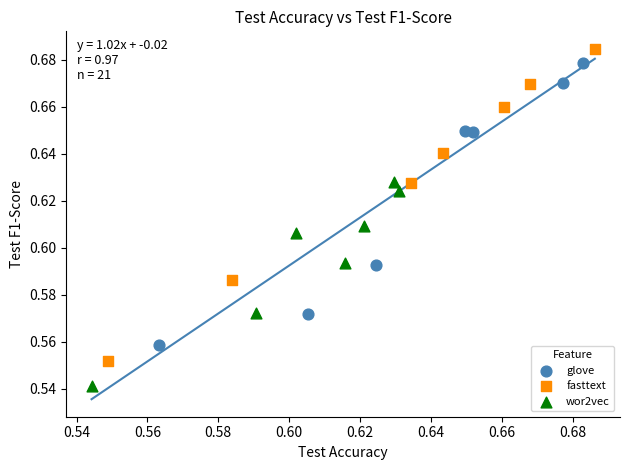

Which series has the largest Y range (max minus min)?

fasttext